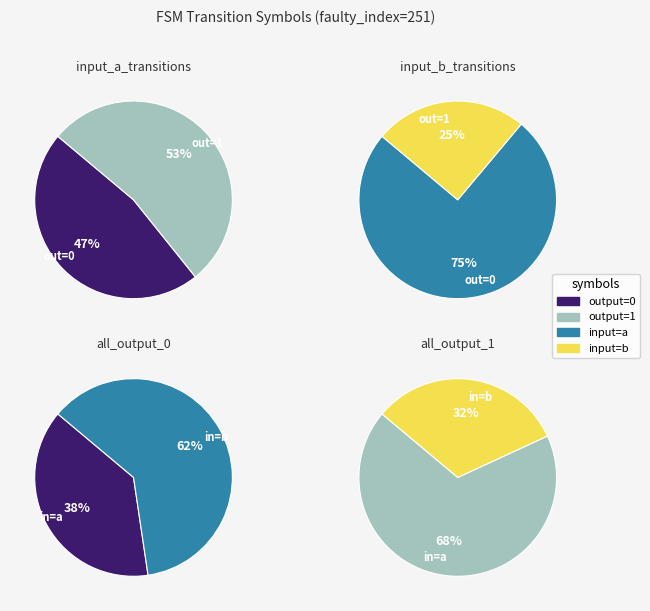

True or false: output_1_input_a accounts for 12% of the total.

False